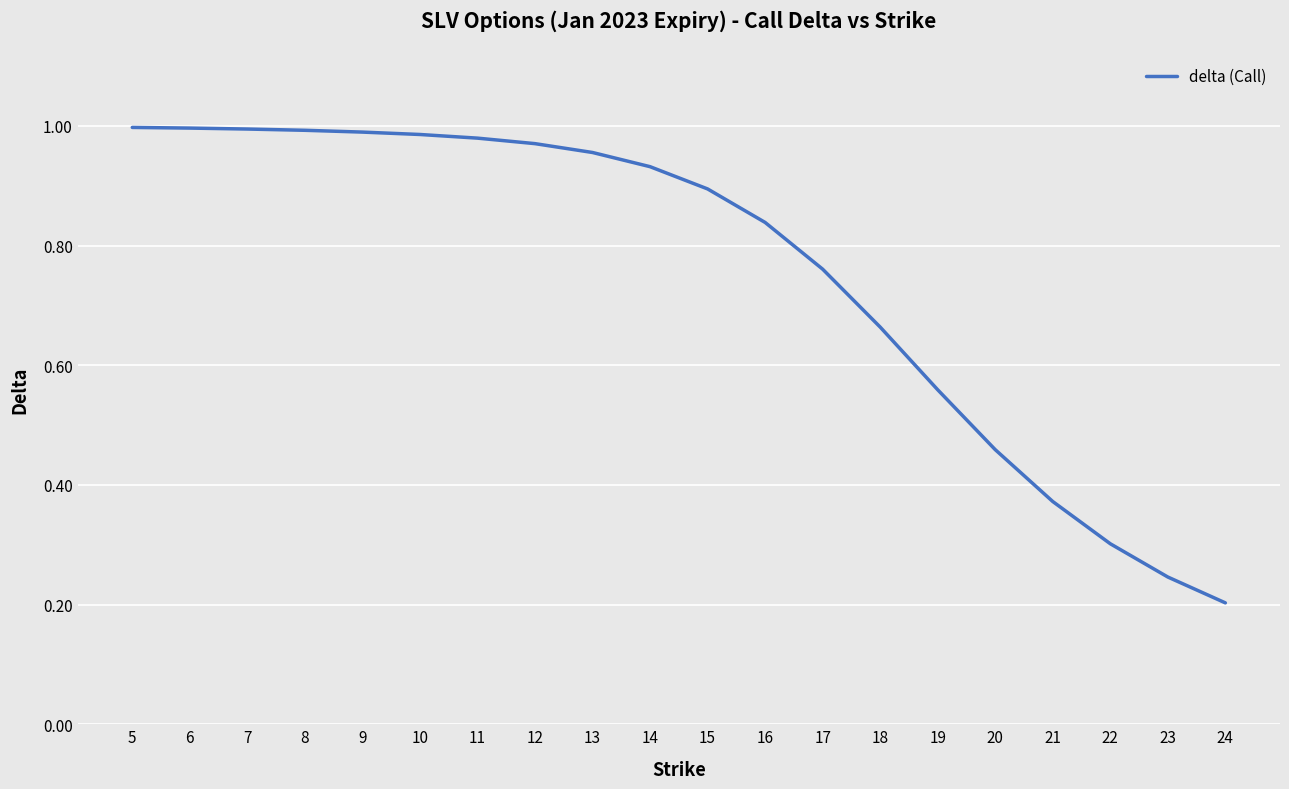

How many lines are shown in the chart?

1